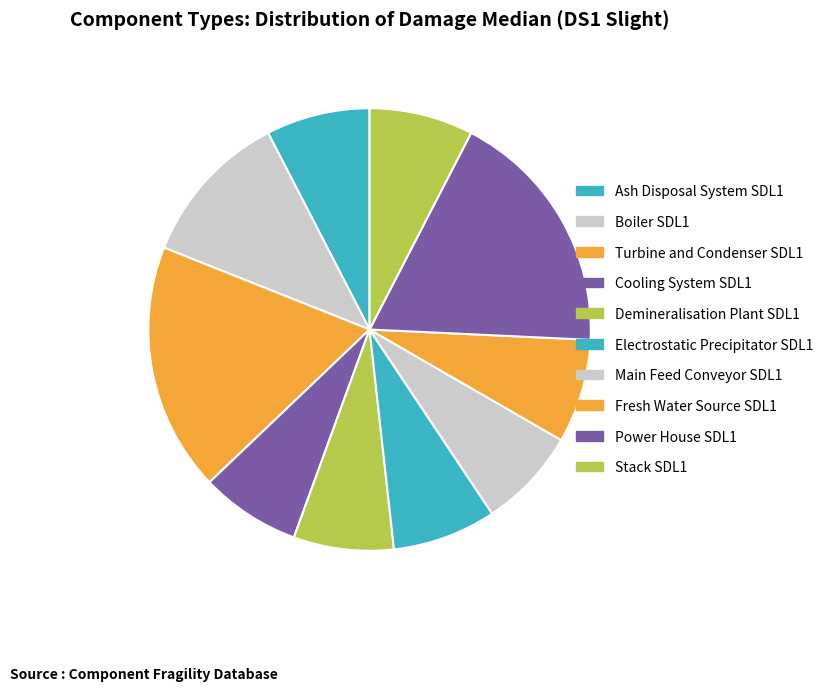

Which slice is the smallest?

Cooling System SDL1